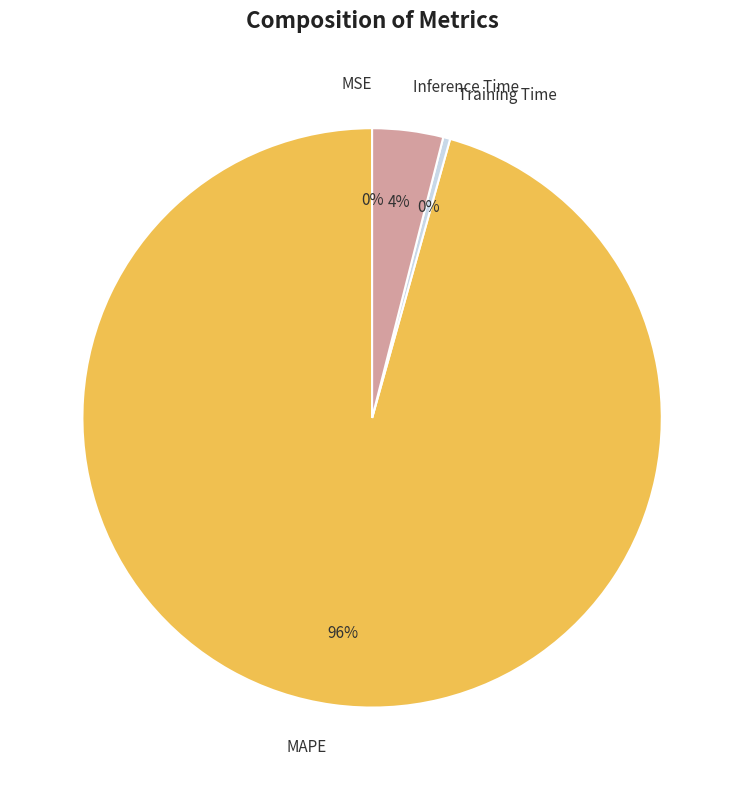

Which slice represents more than half of the pie?

MAPE